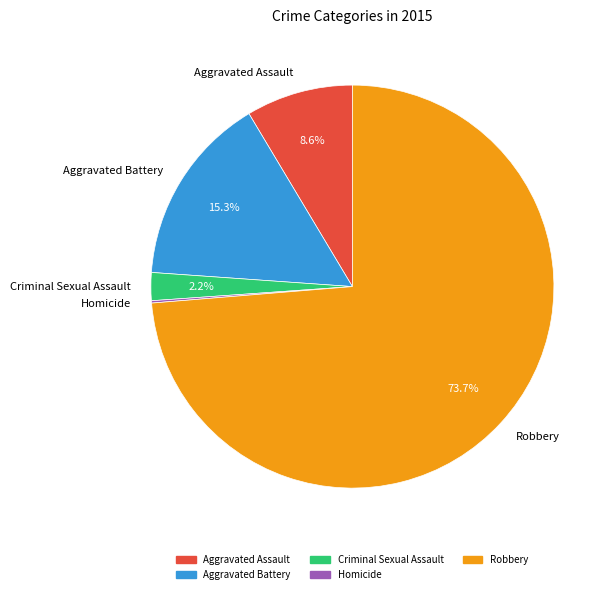

True or false: Criminal Sexual Assault accounts for 8% of the total.

False